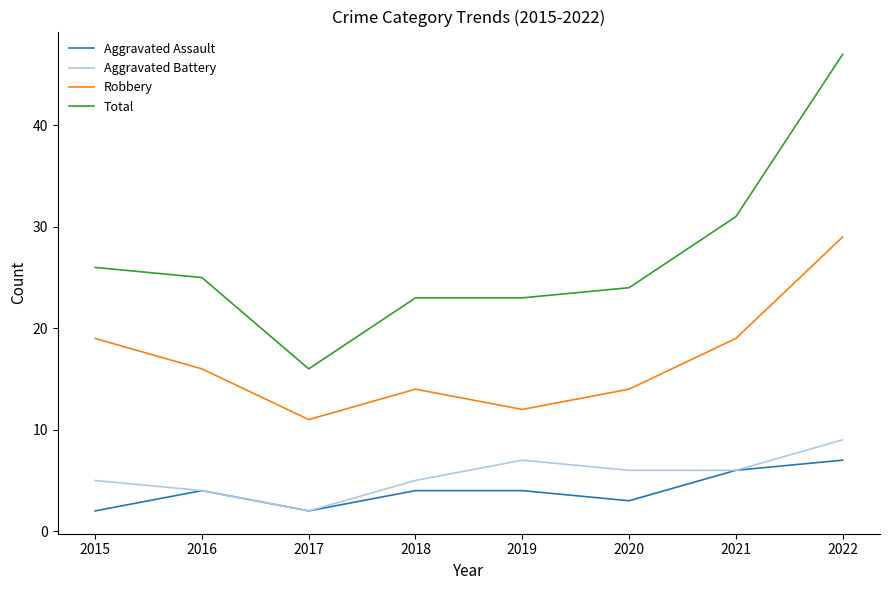

How many lines are shown in the chart?

4